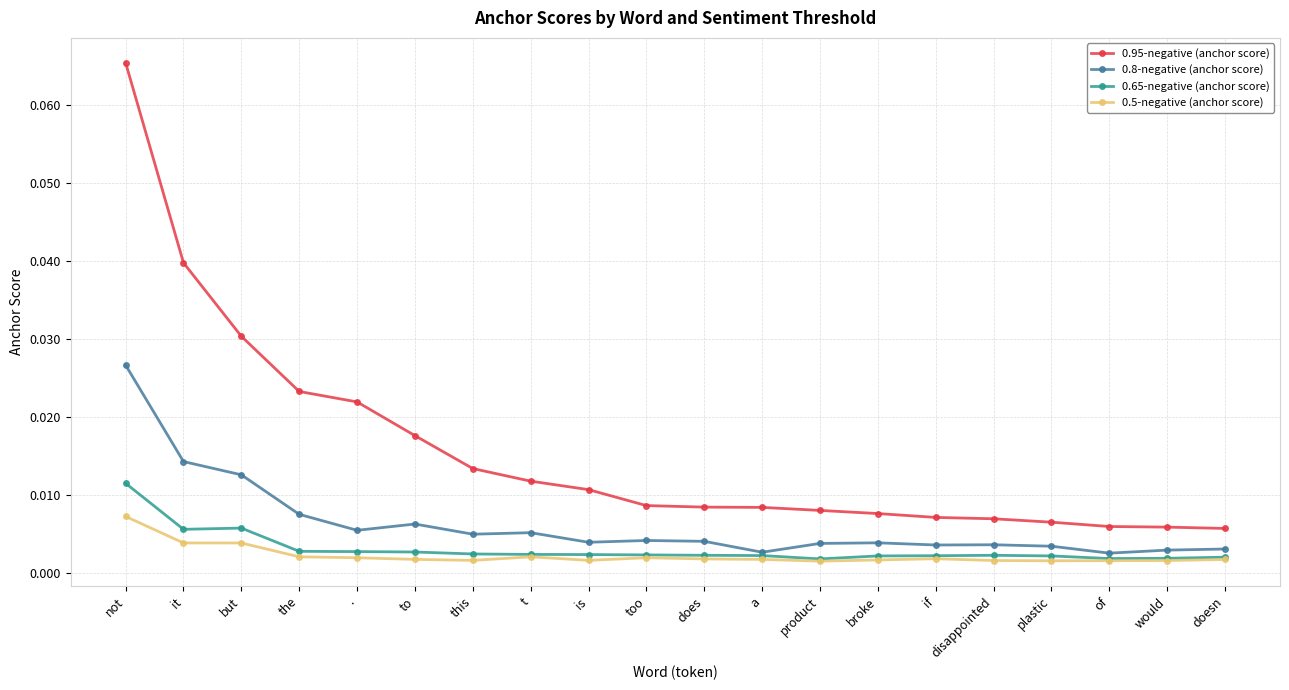

True or false: 0.65-negative (anchor score) and 0.95-negative (anchor score) intersect in this chart.

False